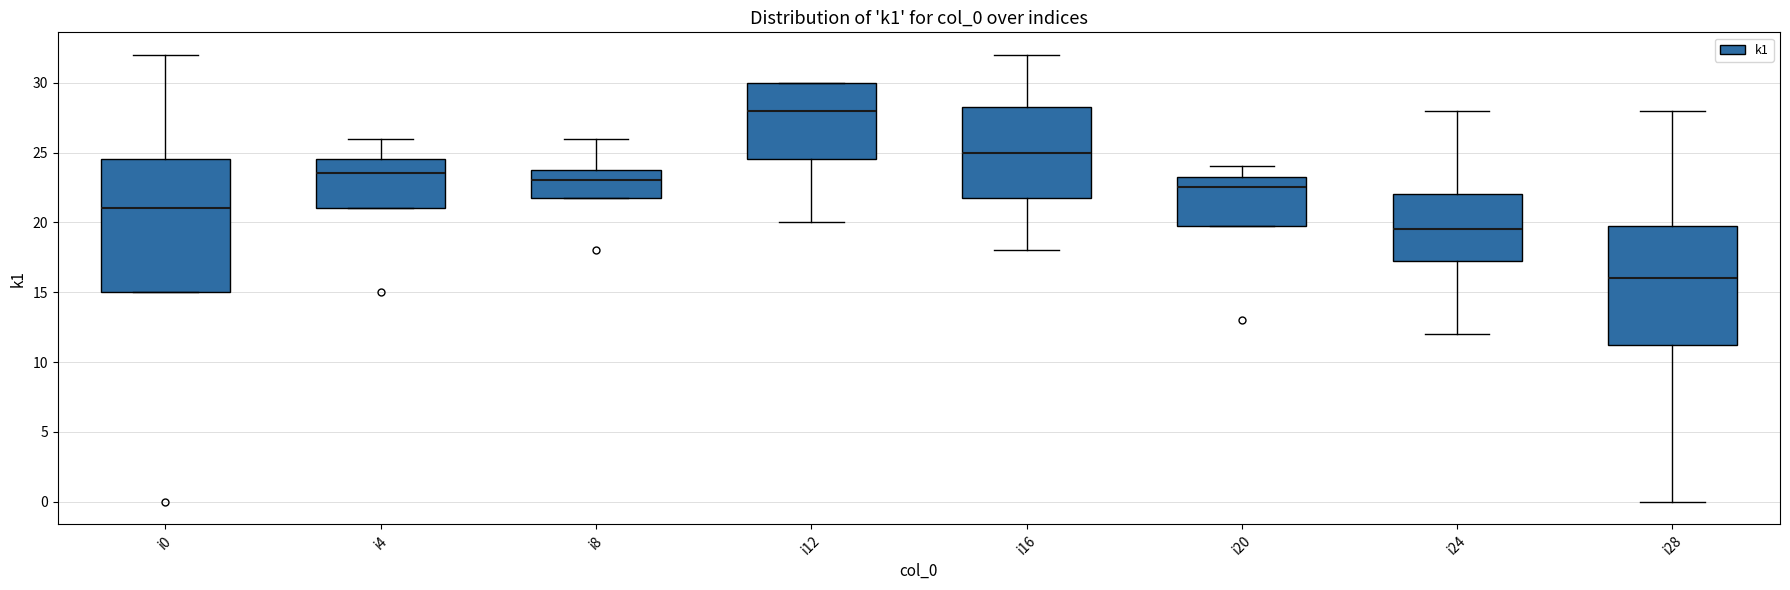

Which box has the lowest median line?

i28